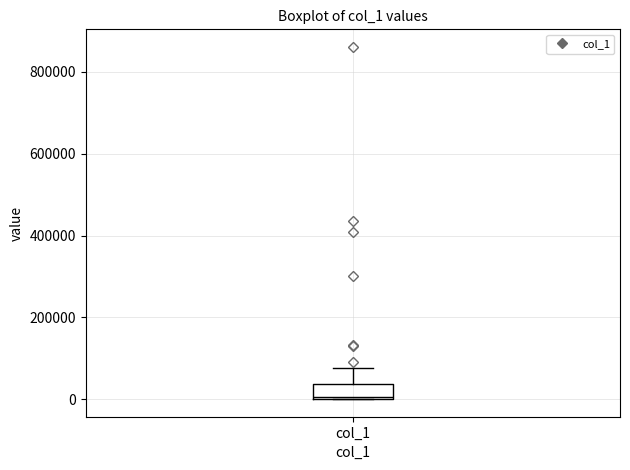

Read this box plot against the y-axis: the position of the median line, the range covered by the box, and the ends of both whiskers. The values are not printed on the chart, so give them approximately, as read against the axis.

median 0, box 0 to 40000, whiskers 0 to 80000